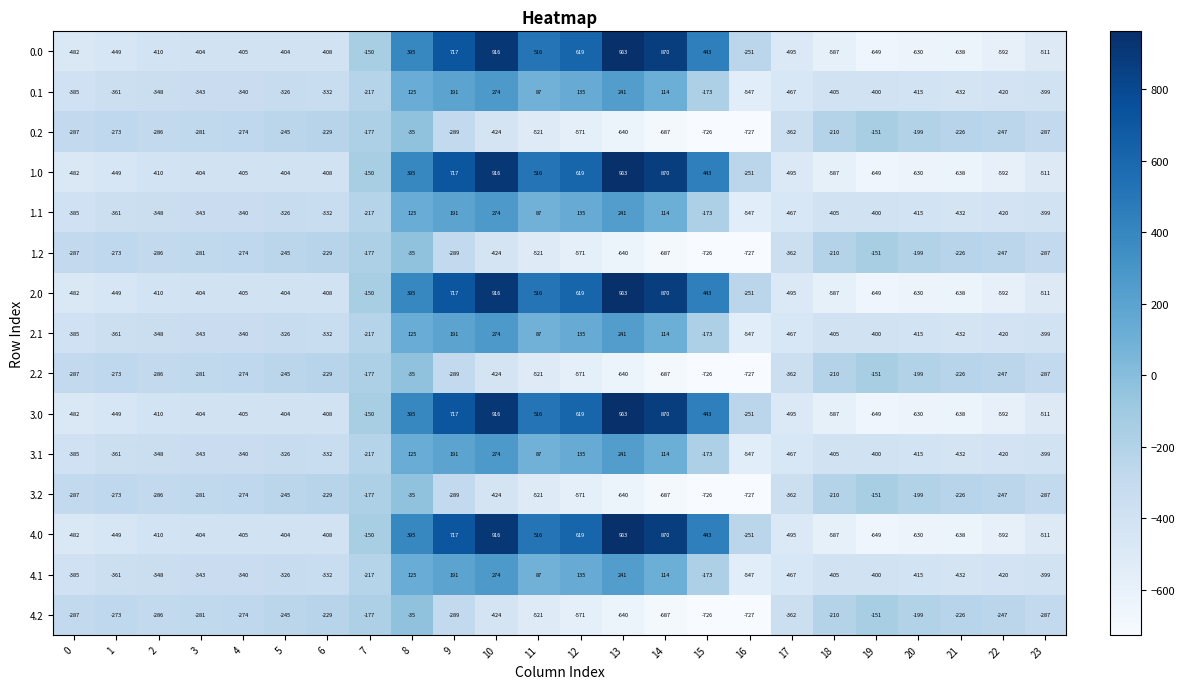

What is the difference between the highest and lowest values at 10?

1340